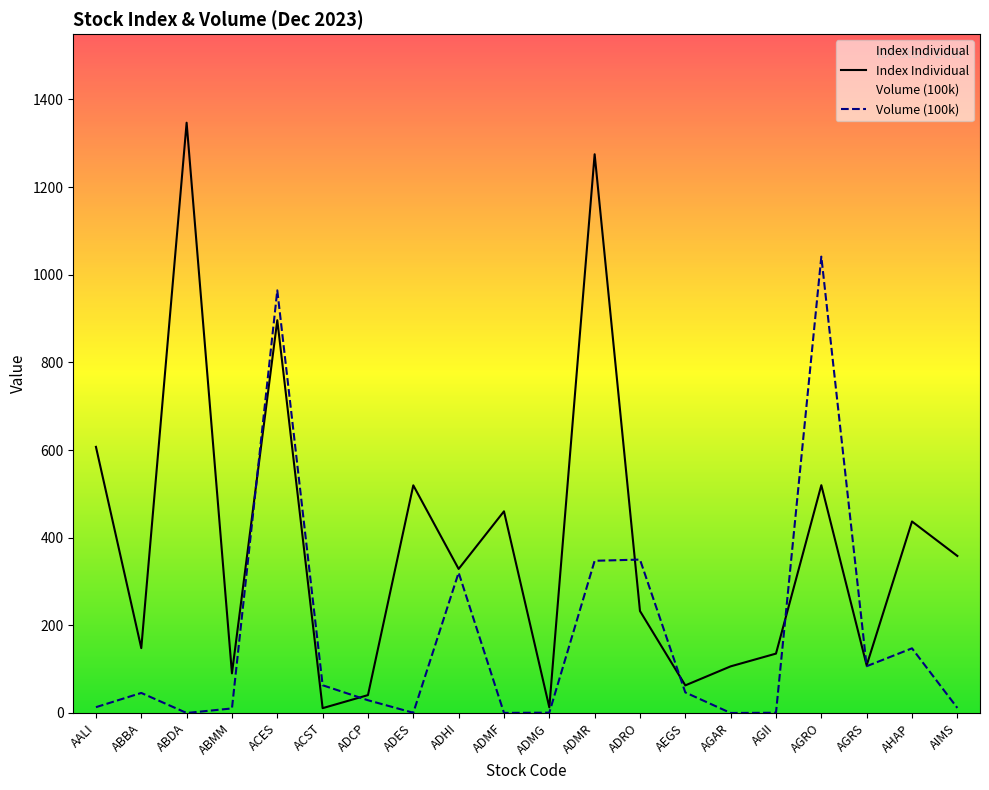

What is the label of the 1st point from the right?

AIMS